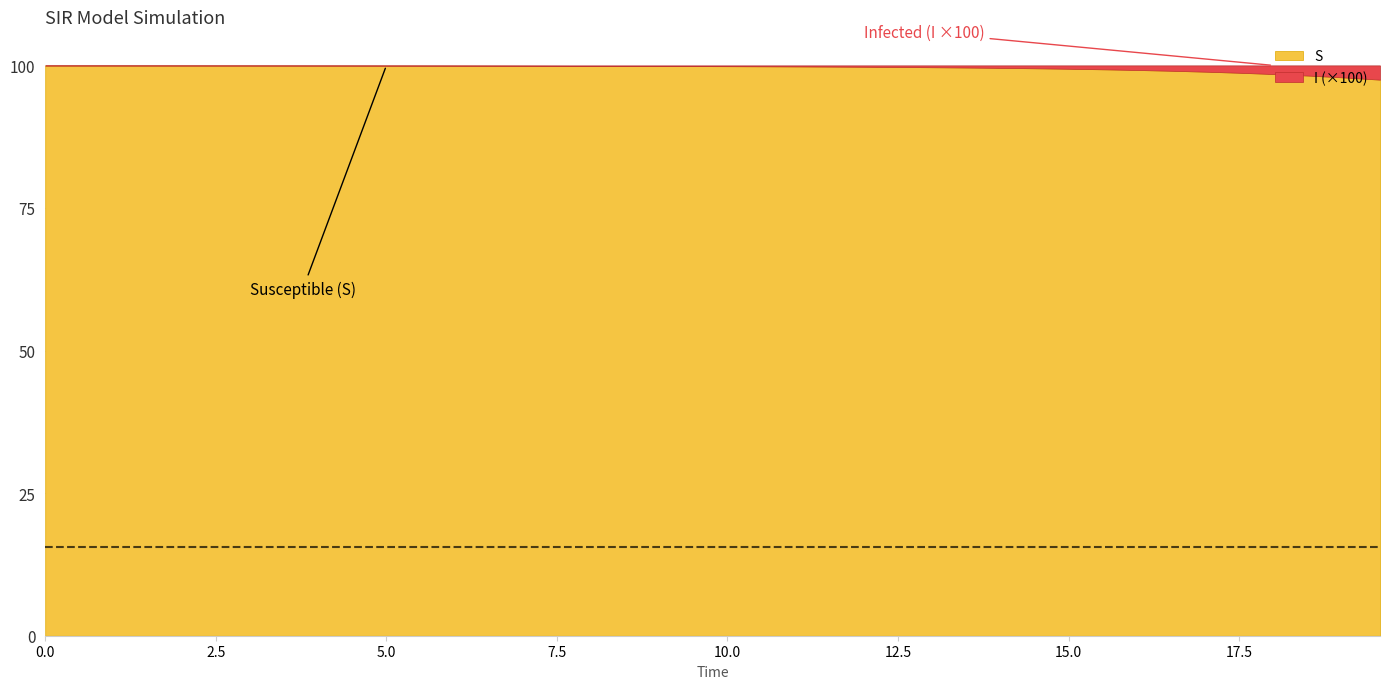

What is the highest value of the S series?

100.0